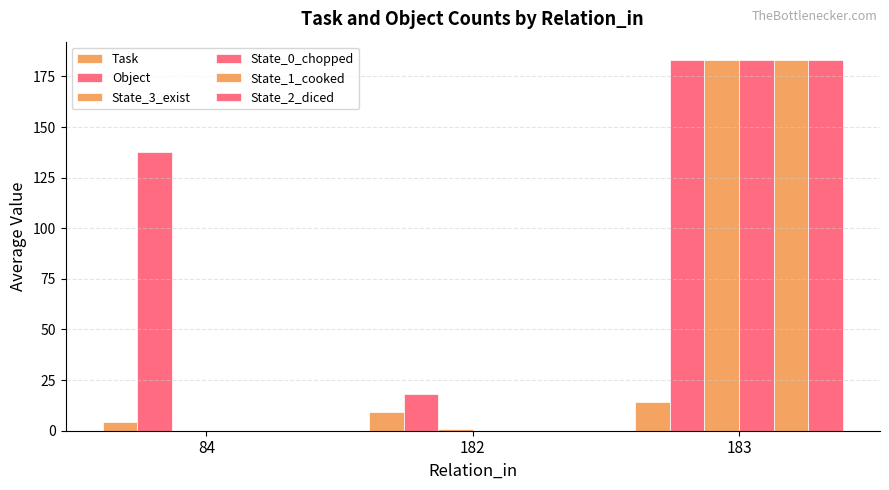

Rank the categories by Task value from lowest to highest.

84, 182, 183